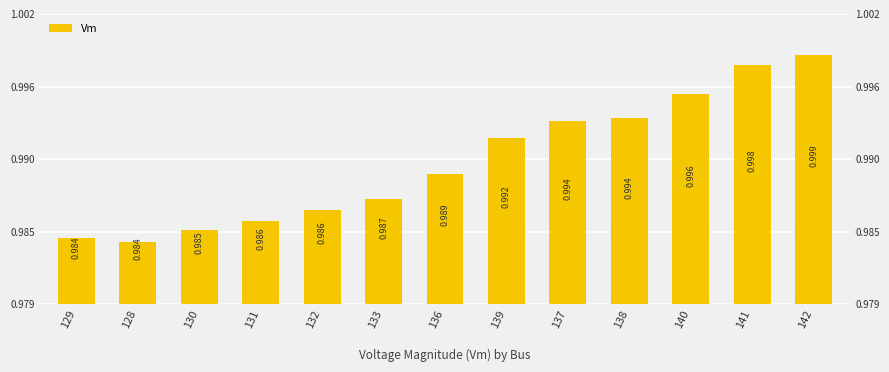

Reading left to right, what are all the values shown in this chart?

129=1.0	128=1.0	130=1.0	131=1.0	132=1.0	133=1.0	136=1.0	139=1.0	137=1.0	138=1.0	140=1.0	141=1.0	142=1.0